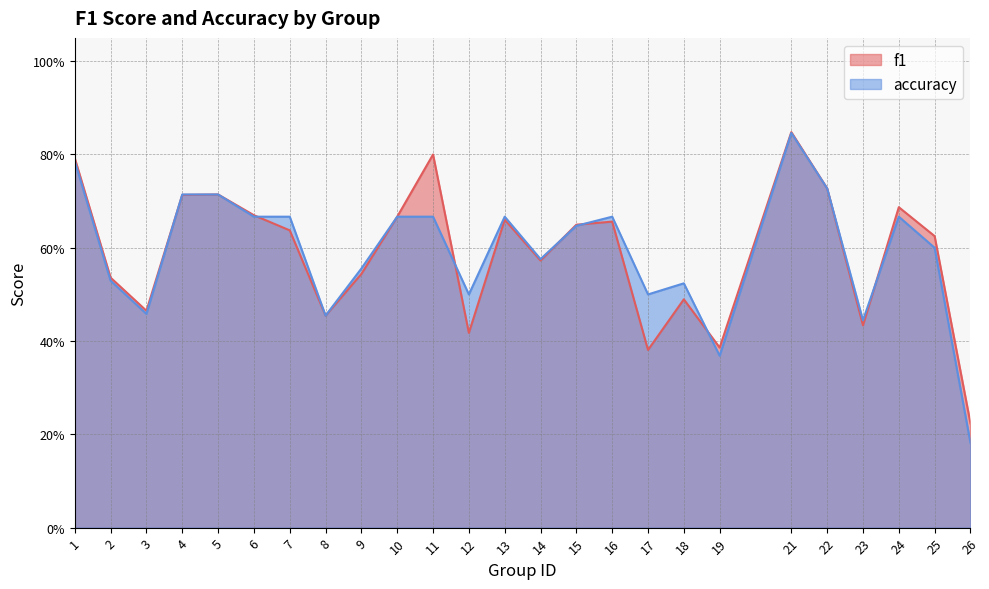

At which category does f1 reach its first local peak?

5